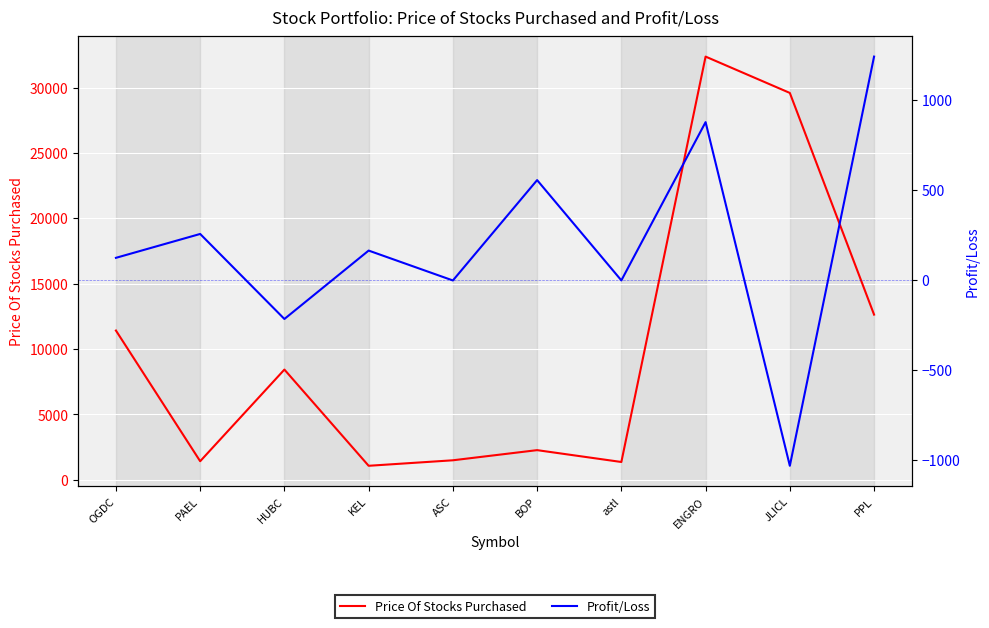

Which category has the lowest value across all series?

JLICL